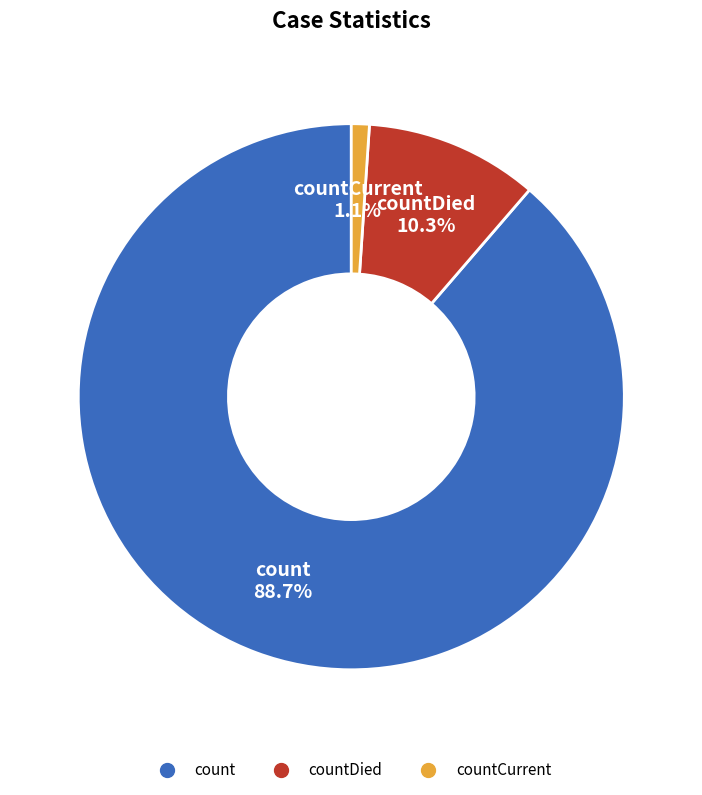

Is there any slice that represents more than half of the pie?

Yes